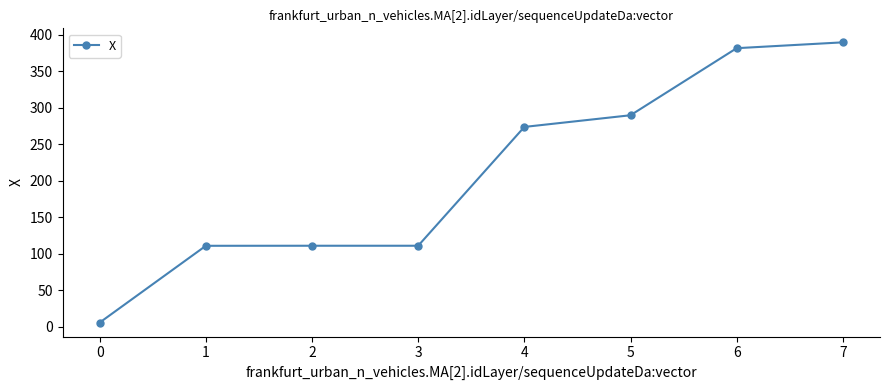

What is the value of the 8th point from the left?

389.4